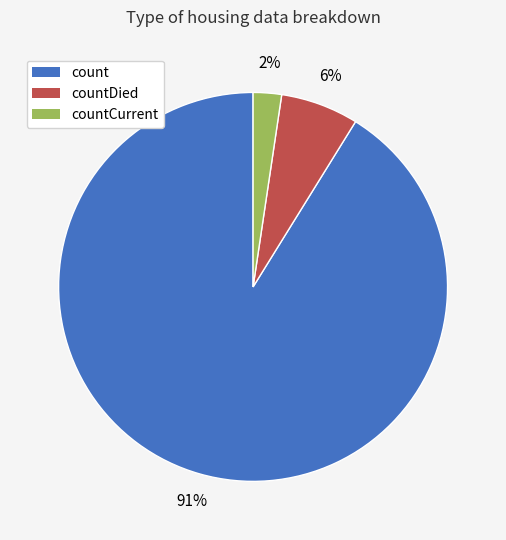

To the nearest percent, what is the average slice percentage?

33%